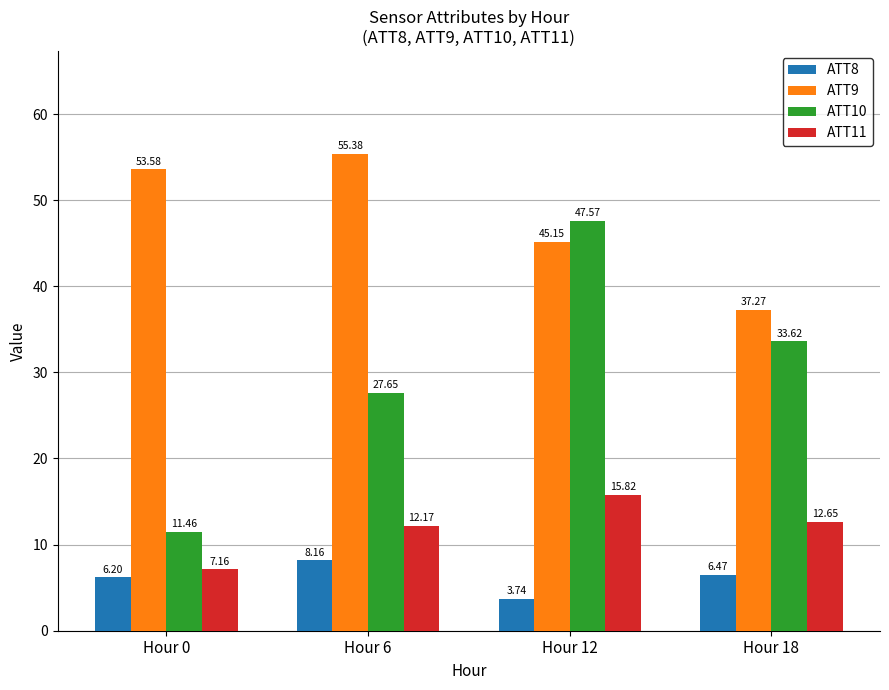

Read the ATT8 value at Hour 18.

6.5